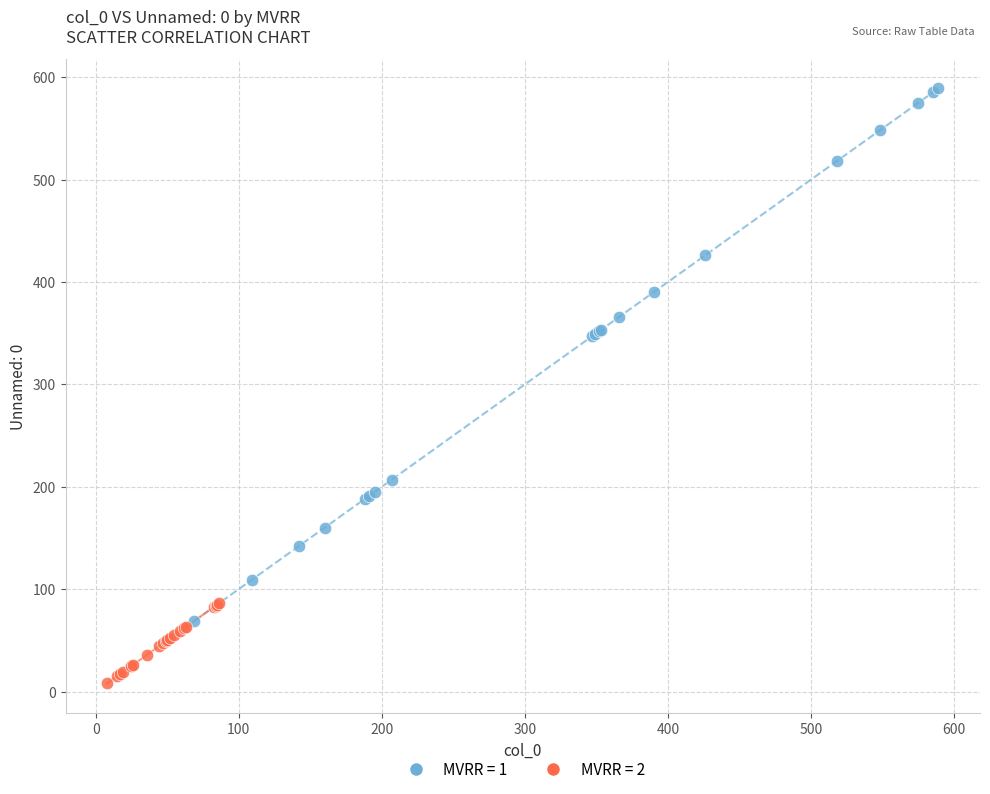

Which series has the largest Y range (max minus min)?

MVRR = 1